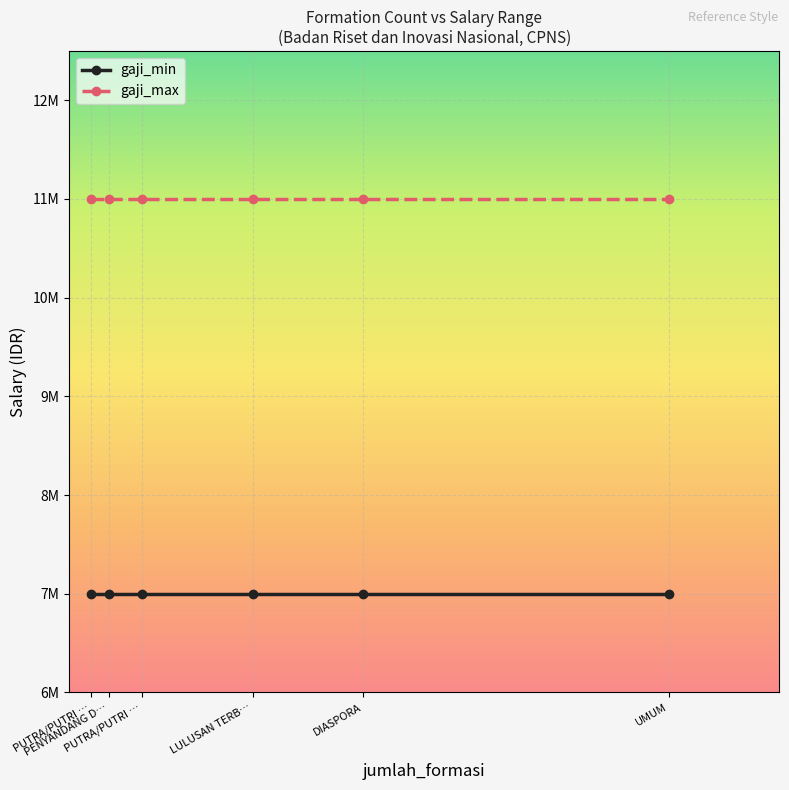

What are all the series names shown in the legend?

gaji_min, gaji_max